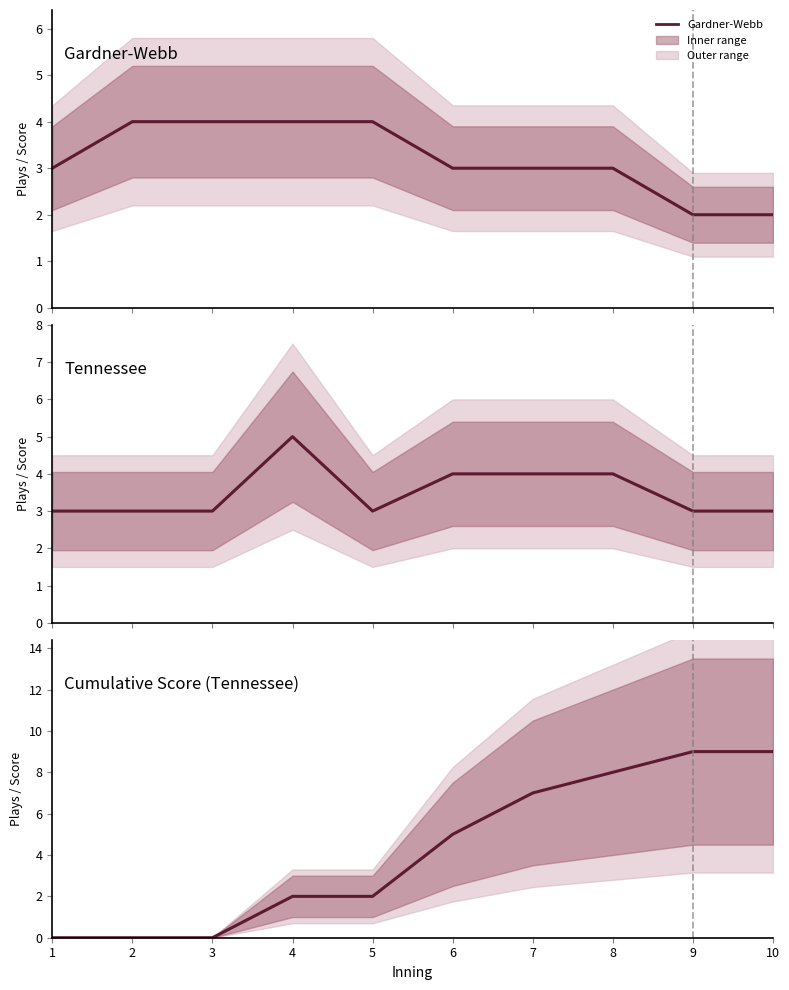

True or false: Tennessee Score and Gardner-Webb cross at least once.

True